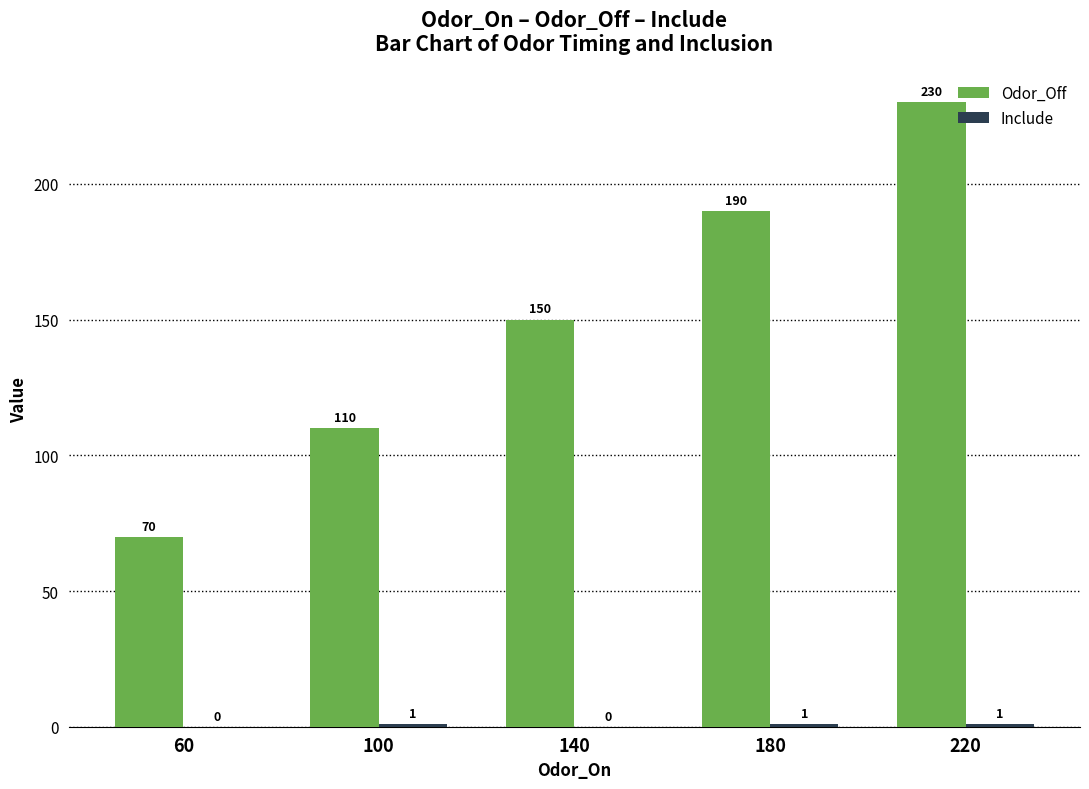

Count the number of data series in this chart.

2